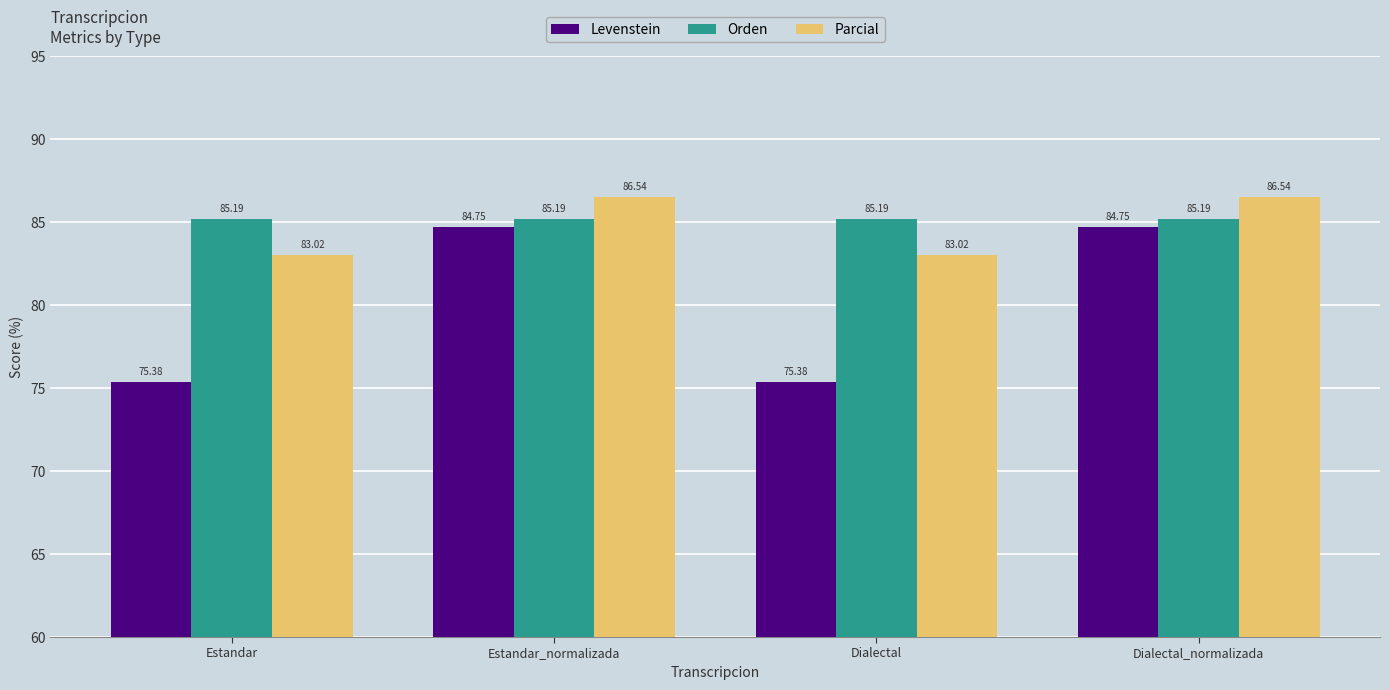

What is the value of the Parcial bar at the 1st from the left?

83.0